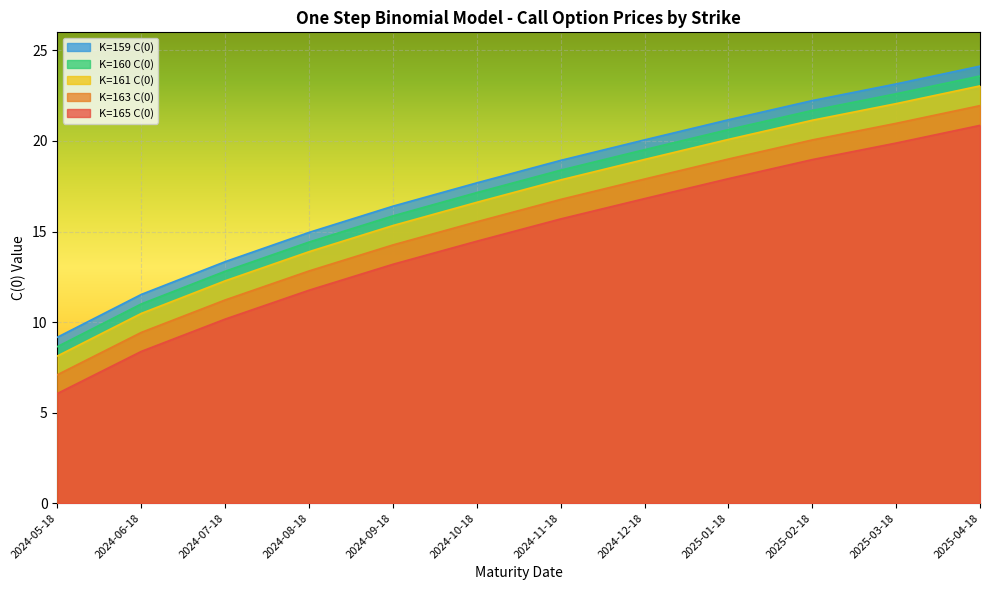

Which series has the largest range (max minus min)?

K=159 C(0)